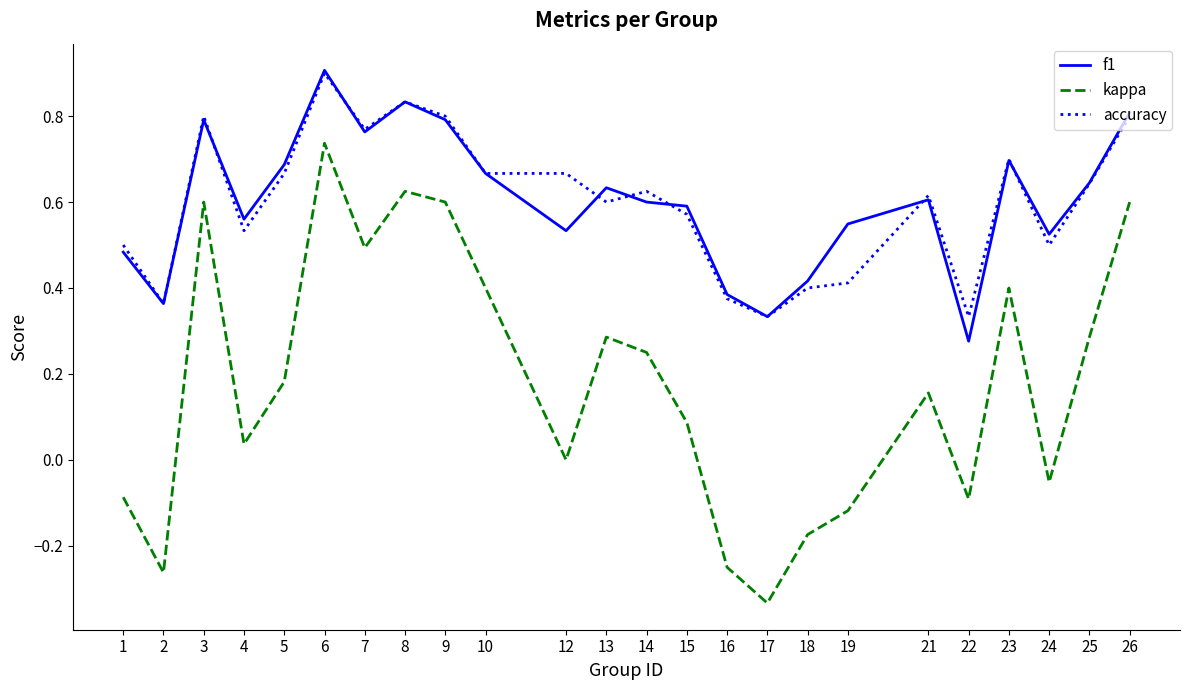

How many lines are shown in the chart?

3